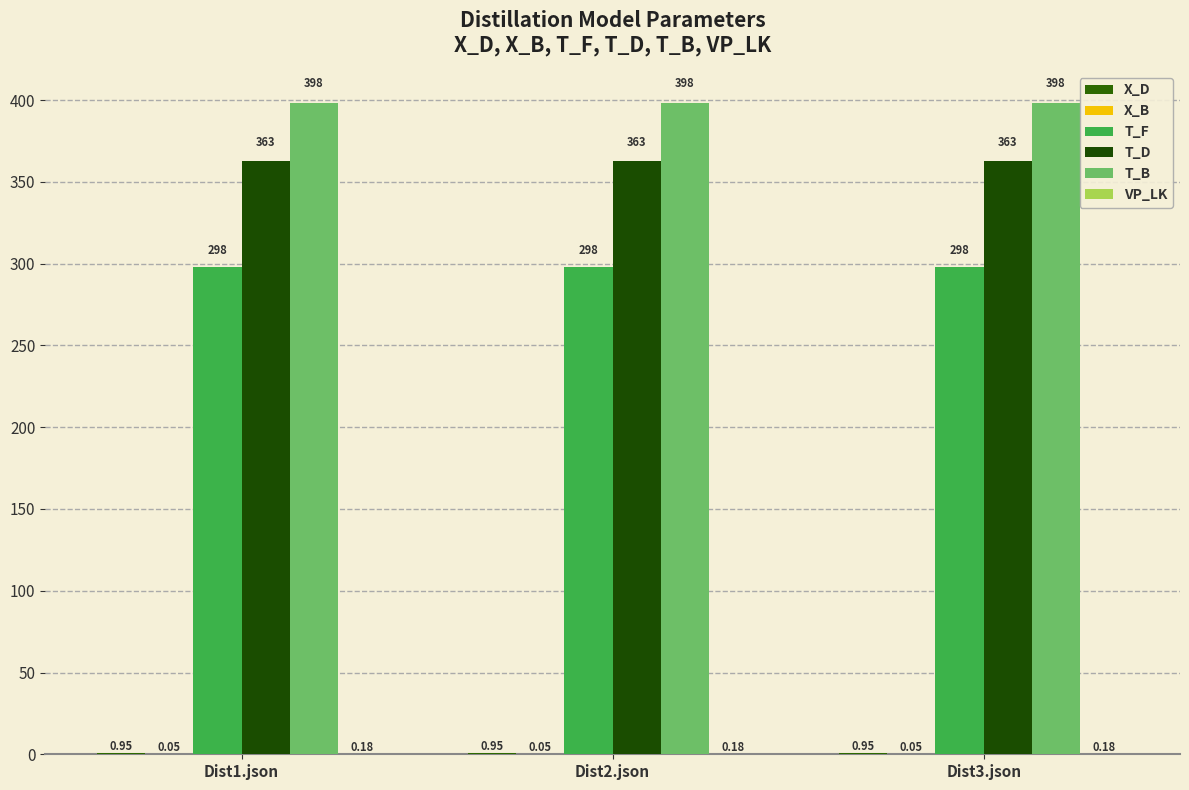

Which series has the largest total across all categories?

T_B